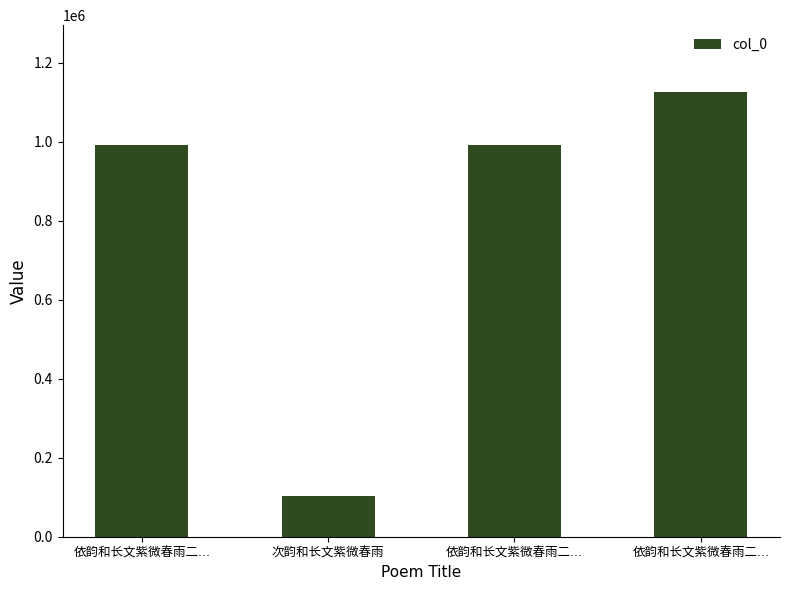

Which category has the lowest value across all series?

次韵和长文紫微春雨